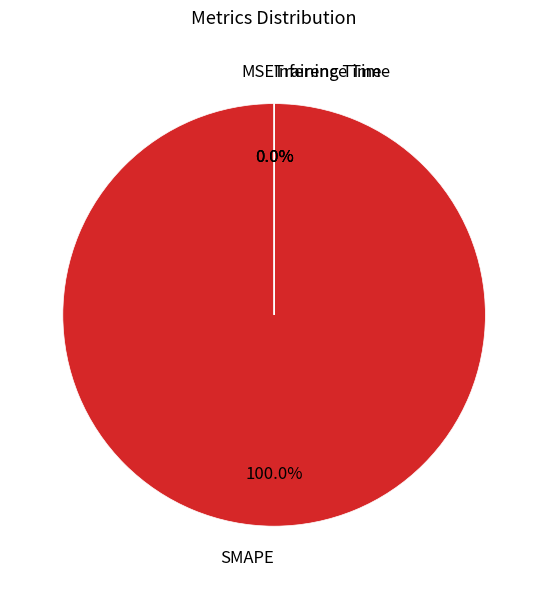

Which category accounts for the majority?

SMAPE